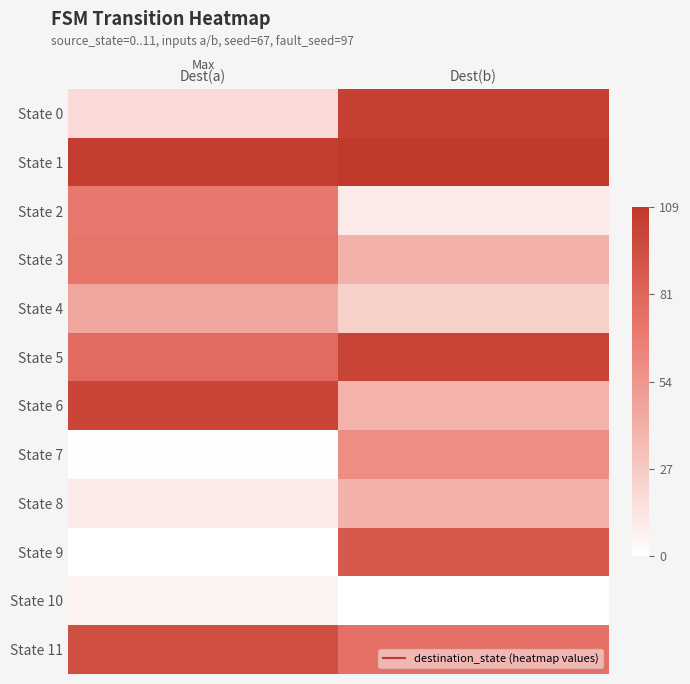

Reading left to right, transcribe all the data shown in this chart.

State 0: Dest(a)=19	Dest(b)=104
State 1: Dest(a)=106	Dest(b)=109
State 2: Dest(a)=71	Dest(b)=10
State 3: Dest(a)=73	Dest(b)=40
State 4: Dest(a)=46	Dest(b)=24
State 5: Dest(a)=78	Dest(b)=102
State 6: Dest(a)=101	Dest(b)=39
State 7: Dest(a)=1	Dest(b)=59
State 8: Dest(a)=10	Dest(b)=40
State 9: Dest(a)=0	Dest(b)=89
State 10: Dest(a)=6	Dest(b)=0
State 11: Dest(a)=95	Dest(b)=75